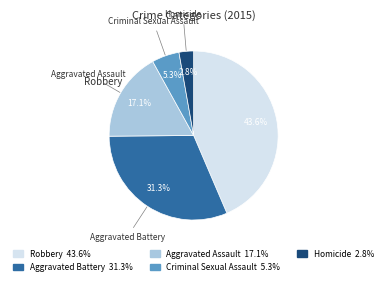

True or false: Aggravated Battery accounts for 45% of the total.

False